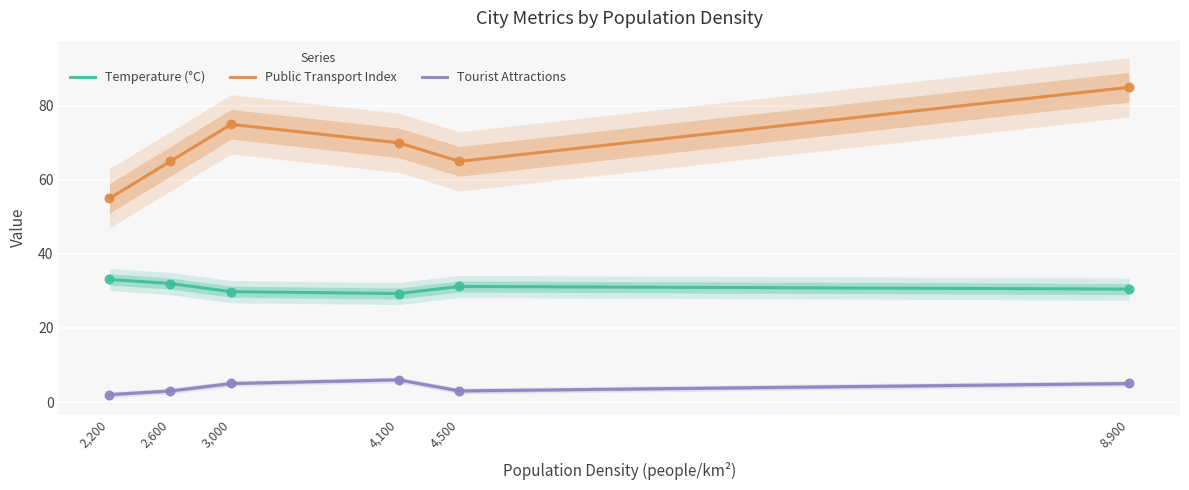

What are all the series names shown in the legend?

Temperature (°C), Public Transport Index, Tourist Attractions